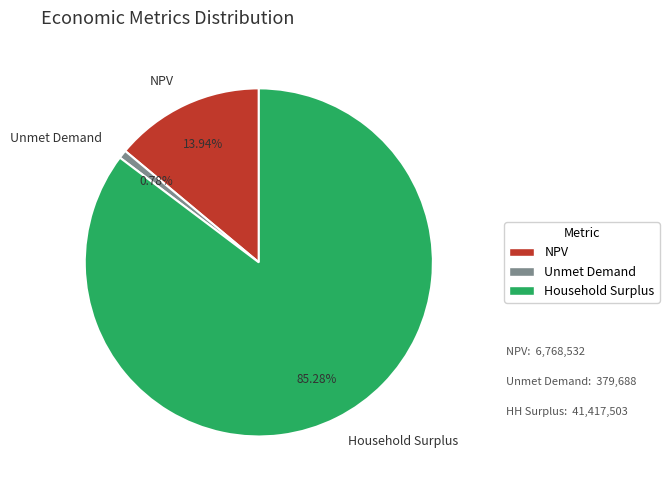

True or false: Unmet Demand accounts for 1% of the total.

True